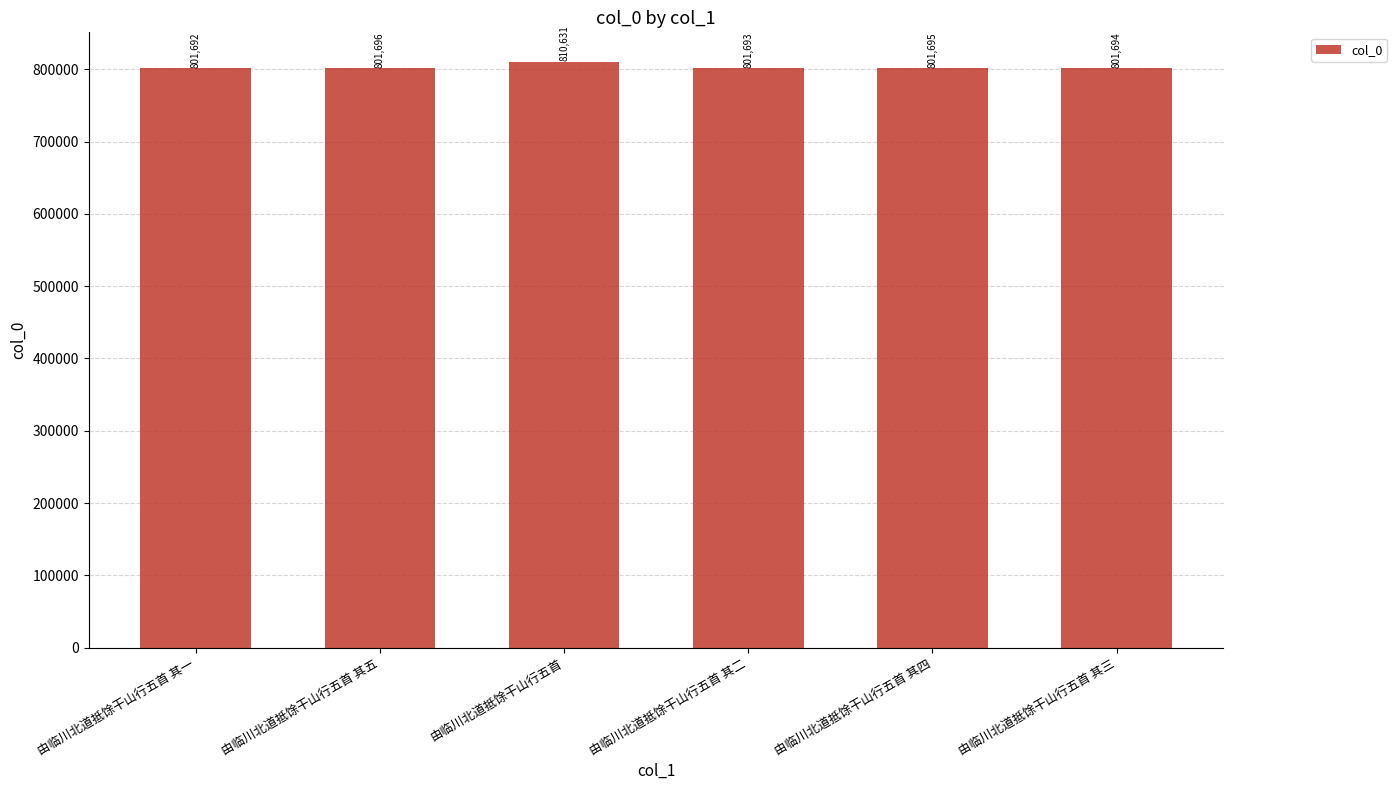

List the labels in order of value, largest first.

由临川北道抵馀干山行五首, 由临川北道抵馀干山行五首 其五, 由临川北道抵馀干山行五首 其四, 由临川北道抵馀干山行五首 其三, 由临川北道抵馀干山行五首 其二, 由临川北道抵馀干山行五首 其一